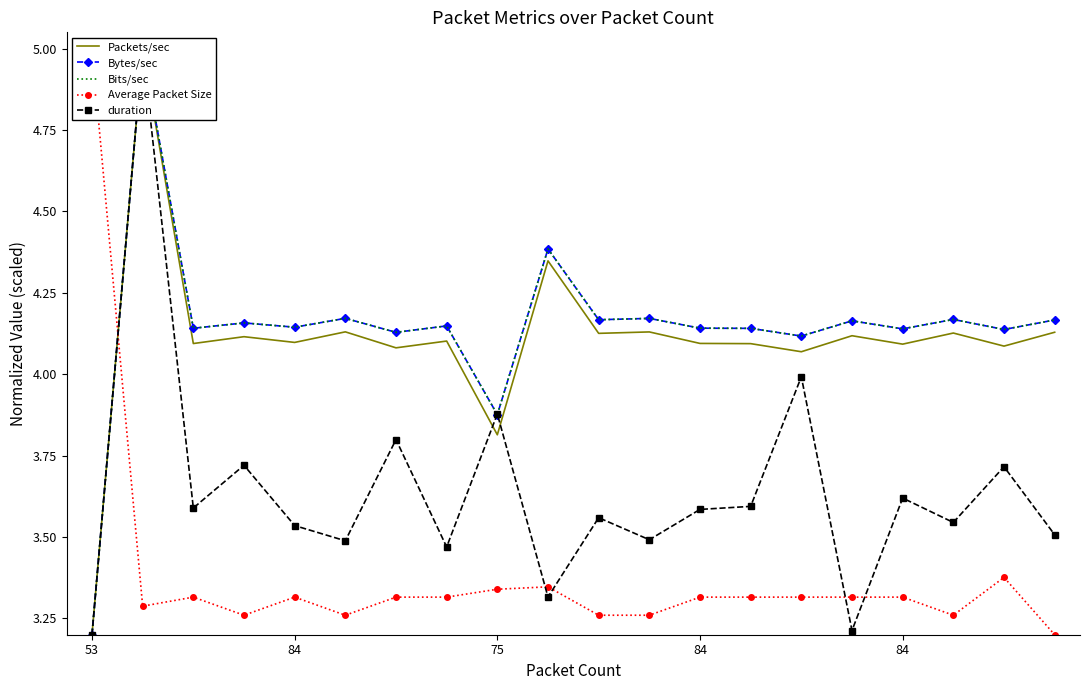

Which series has the widest spread of values?

Packets/sec